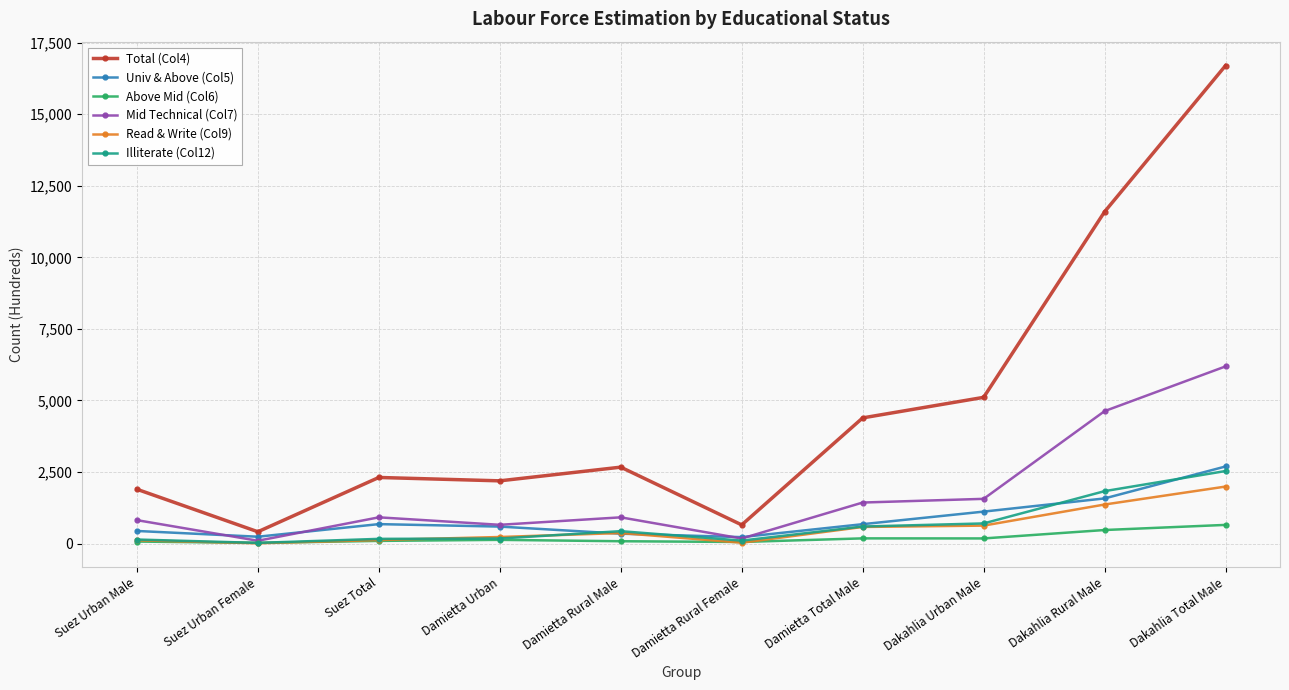

What is the label of the 2nd point from the right?

Dakahlia Rural Male